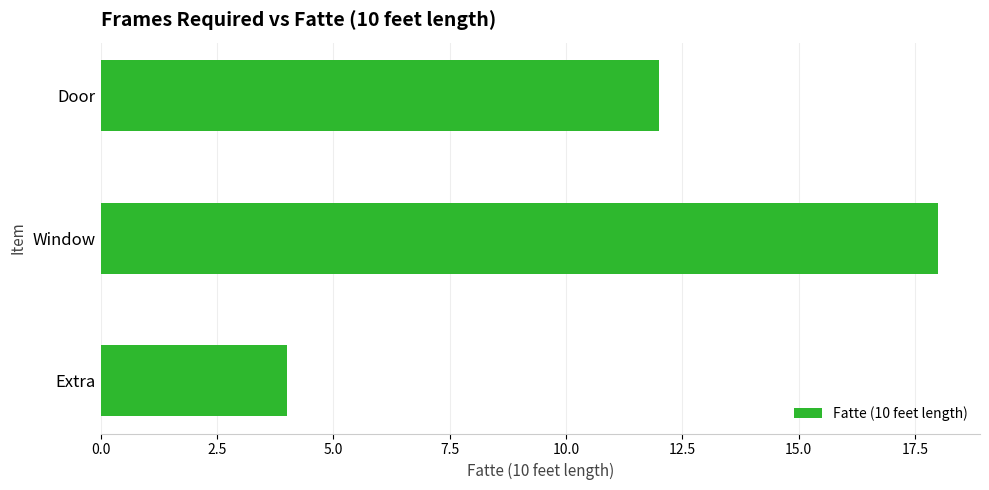

What is the difference between the second highest and minimum values?

8